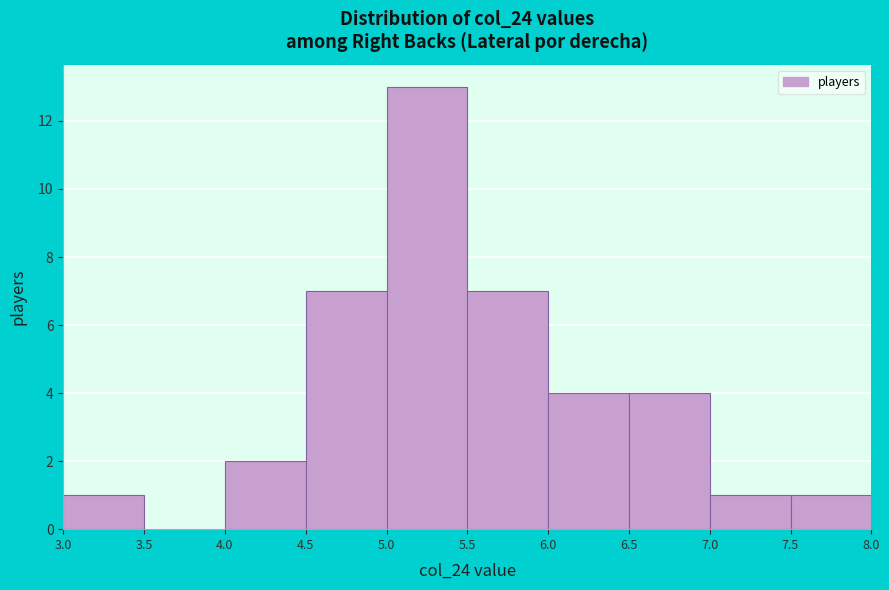

What is the height of the bar covering 6.5 to 7.0 on the x-axis? The values are not printed on the chart, so give them approximately, as read against the axis.

4